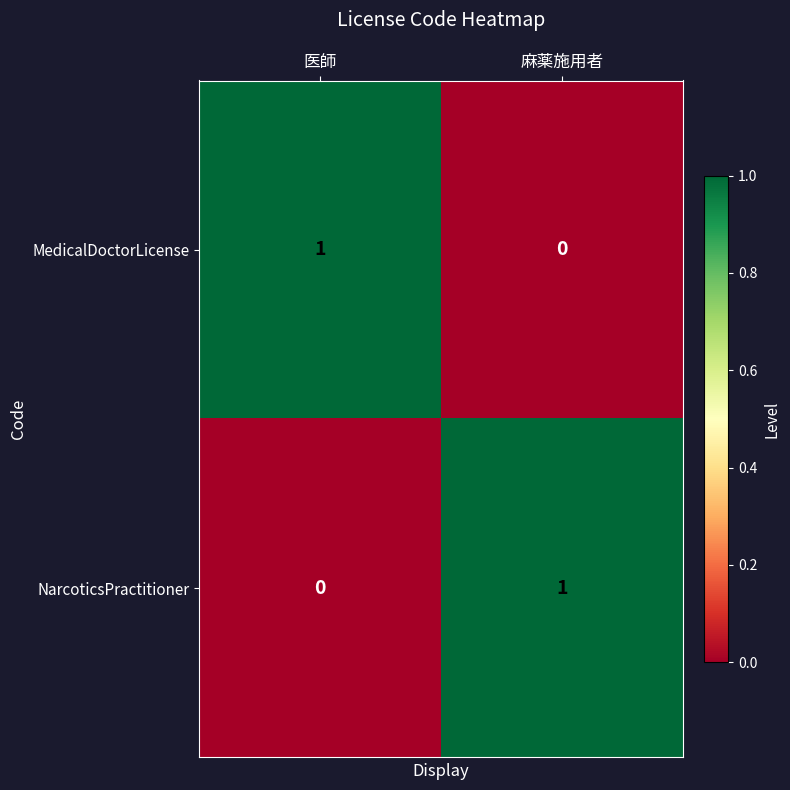

The NarcoticsPractitioner series shows 0 at 医師. True or false?

True